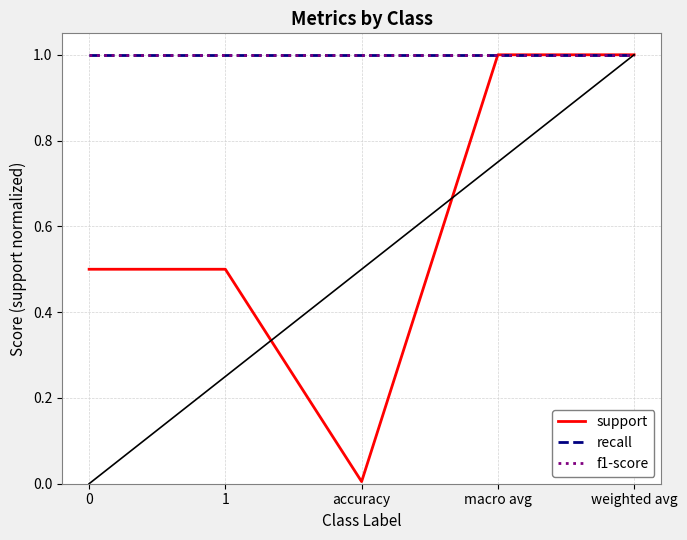

Is it true that recall equals 1.5 at accuracy?

False